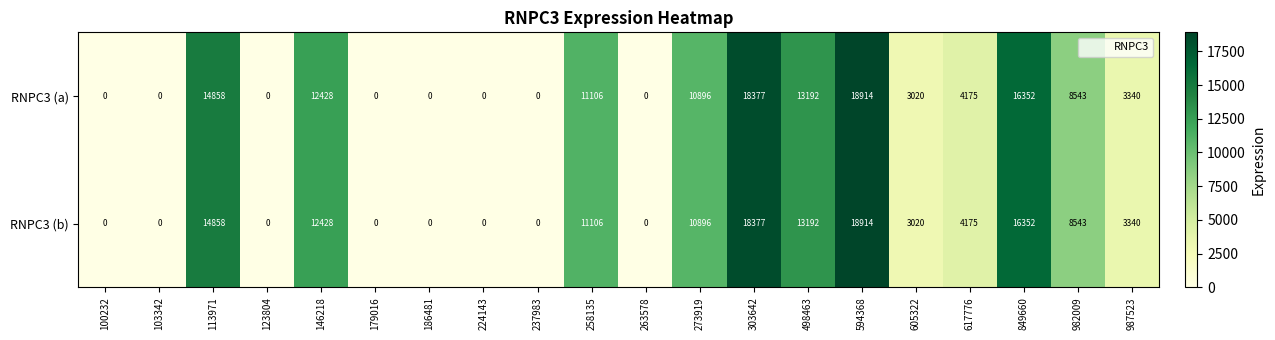

What is the maximum value for RNPC3 (a)?

18914